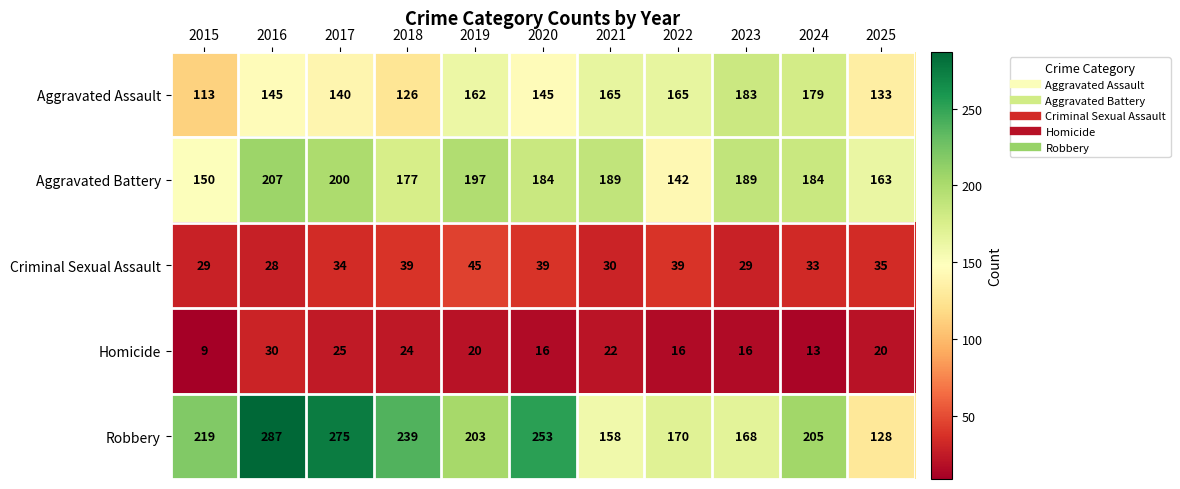

What is the difference between the second highest and minimum values in the Homicide series?

16